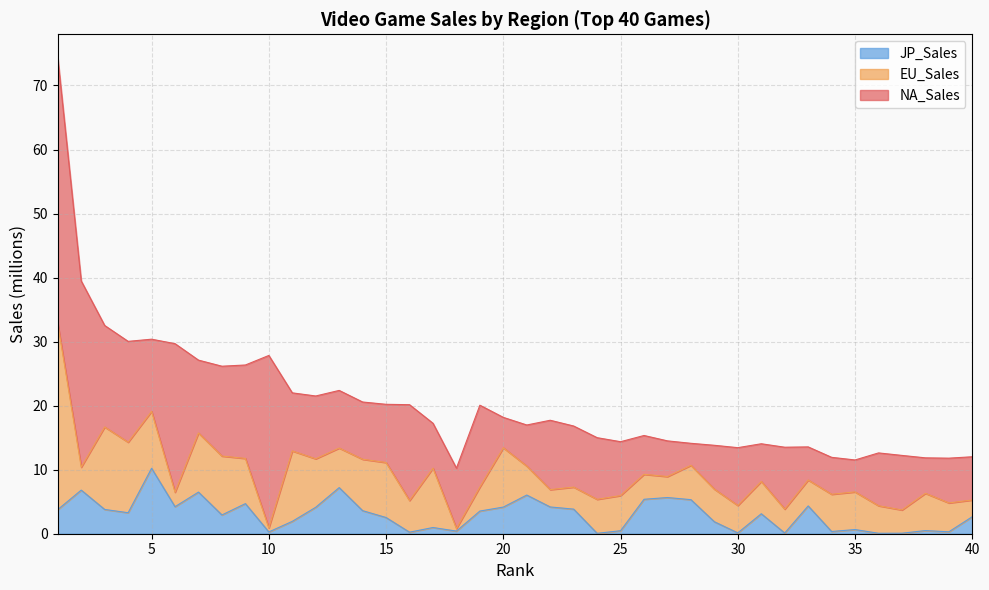

Rank the series by their maximum value, from highest to lowest.

NA_Sales, EU_Sales, JP_Sales